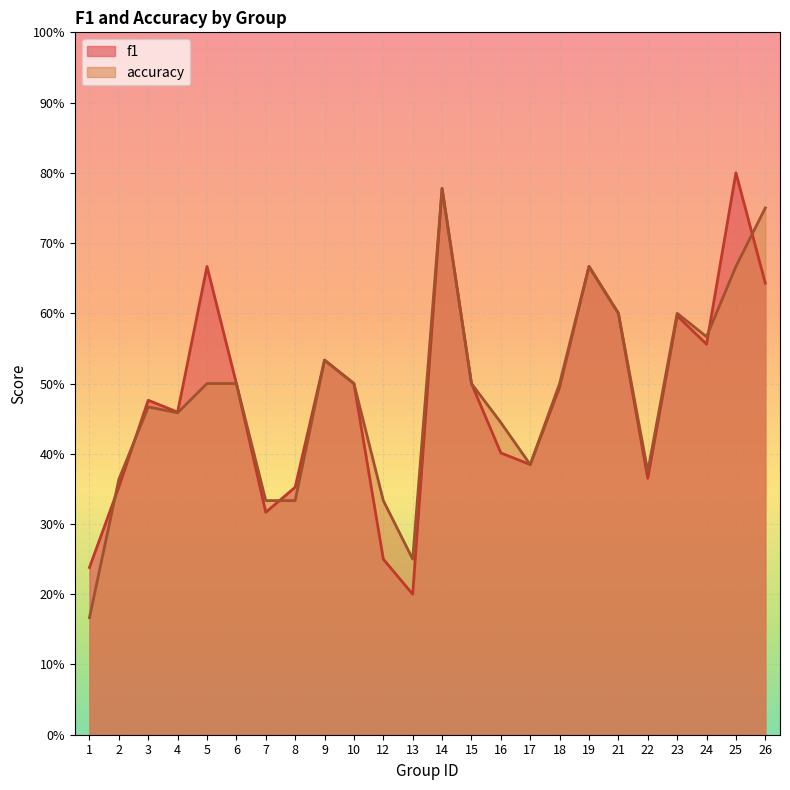

Which series ends up on top after the final intersection of f1 and accuracy?

accuracy